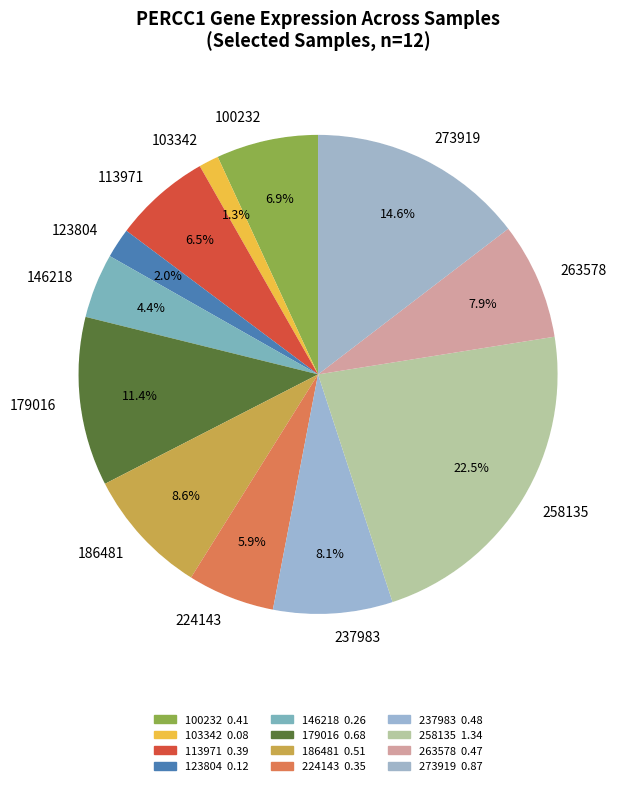

Rank the categories by value from highest to lowest.

258135, 273919, 179016, 186481, 237983, 263578, 100232, 113971, 224143, 146218, 123804, 103342